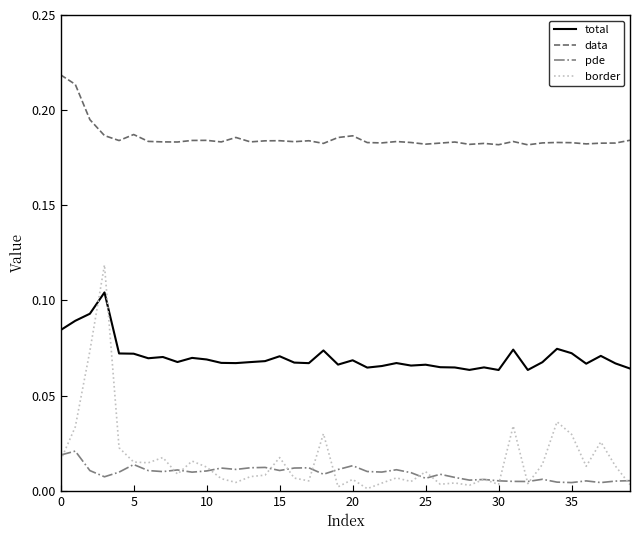

Which series has the largest range (max minus min)?

border